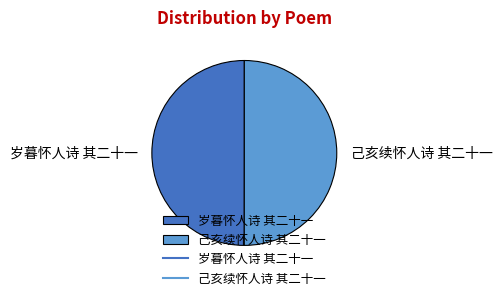

Is it true that 己亥续怀人诗 其二十一 is 56% of the pie?

False